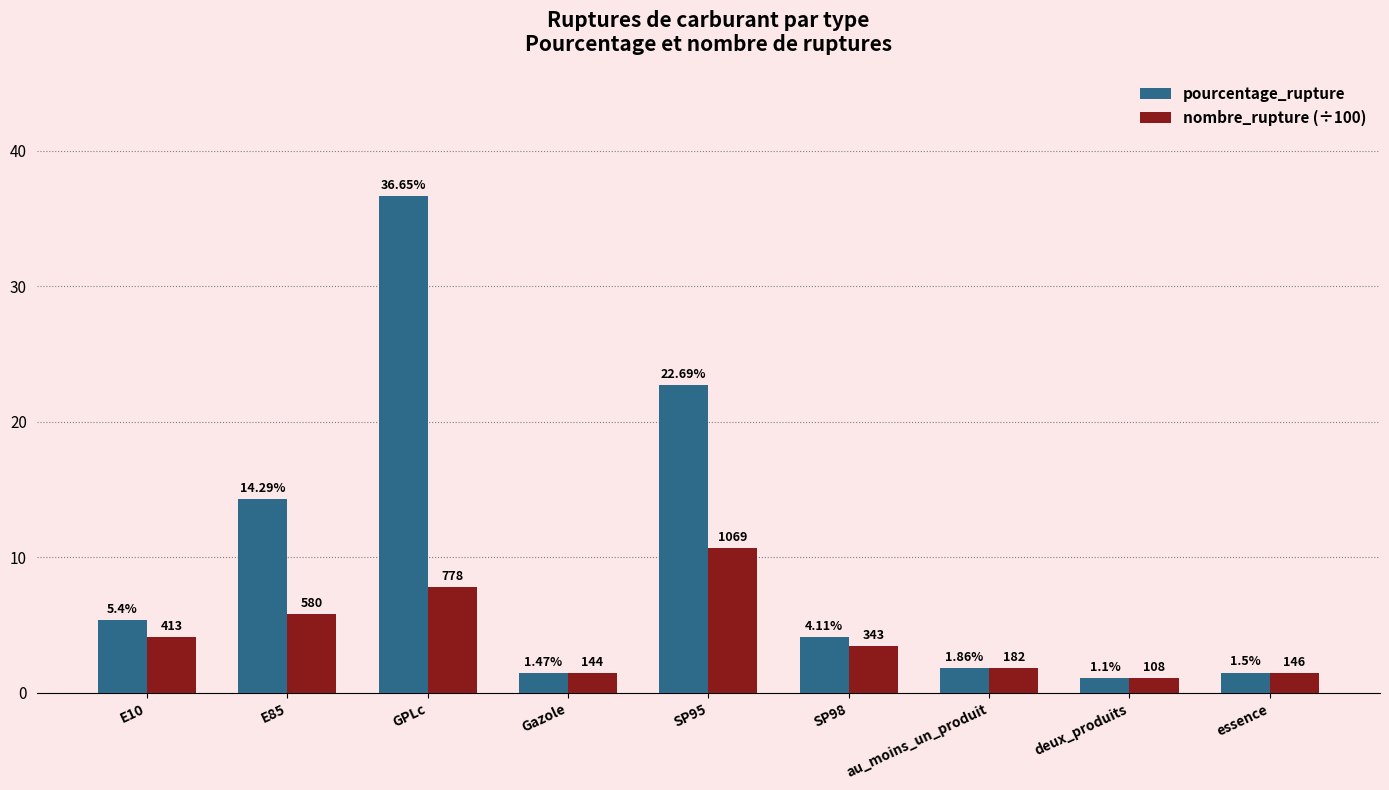

What is the sum of all pourcentage_rupture values?

89.1